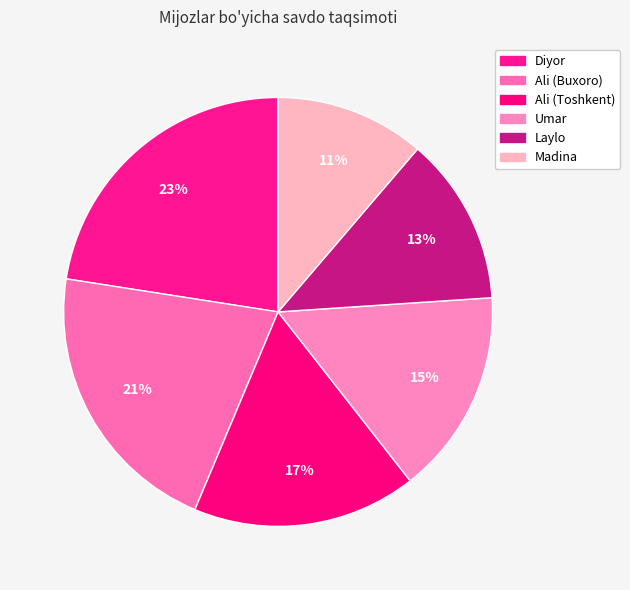

Is the sum of Umar and Ali (Buxoro) greater than half?

No